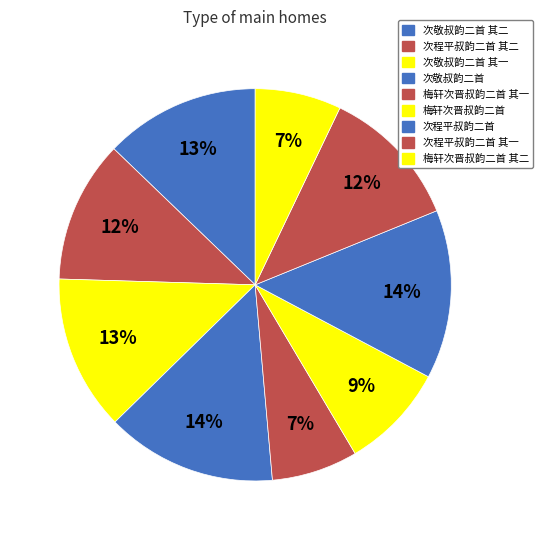

Count the number of slices in the pie.

9